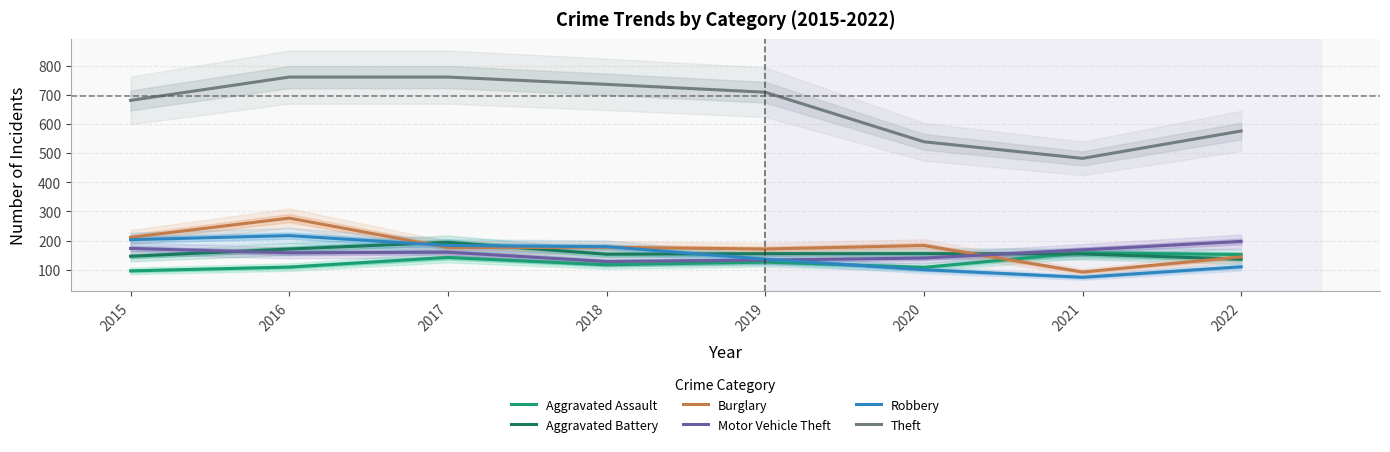

Reading right to left, what are all the values shown in this chart?

Aggravated Assault: 2022=152	2021=158	2020=108	2019=126	2018=117	2017=142	2016=109	2015=96
Aggravated Battery: 2022=136	2021=154	2020=155	2019=155	2018=153	2017=194	2016=171	2015=146
Burglary: 2022=144	2021=92	2020=183	2019=171	2018=177	2017=176	2016=277	2015=211
Motor Vehicle Theft: 2022=197	2021=168	2020=140	2019=133	2018=128	2017=160	2016=158	2015=173
Robbery: 2022=110	2021=74	2020=100	2019=136	2018=179	2017=183	2016=217	2015=203
Theft: 2022=576	2021=482	2020=539	2019=709	2018=736	2017=761	2016=761	2015=681